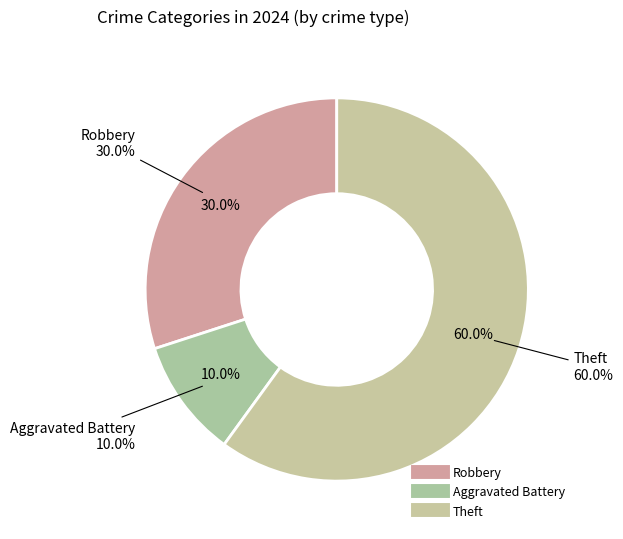

Does Aggravated Battery account for over 50% of the chart?

No